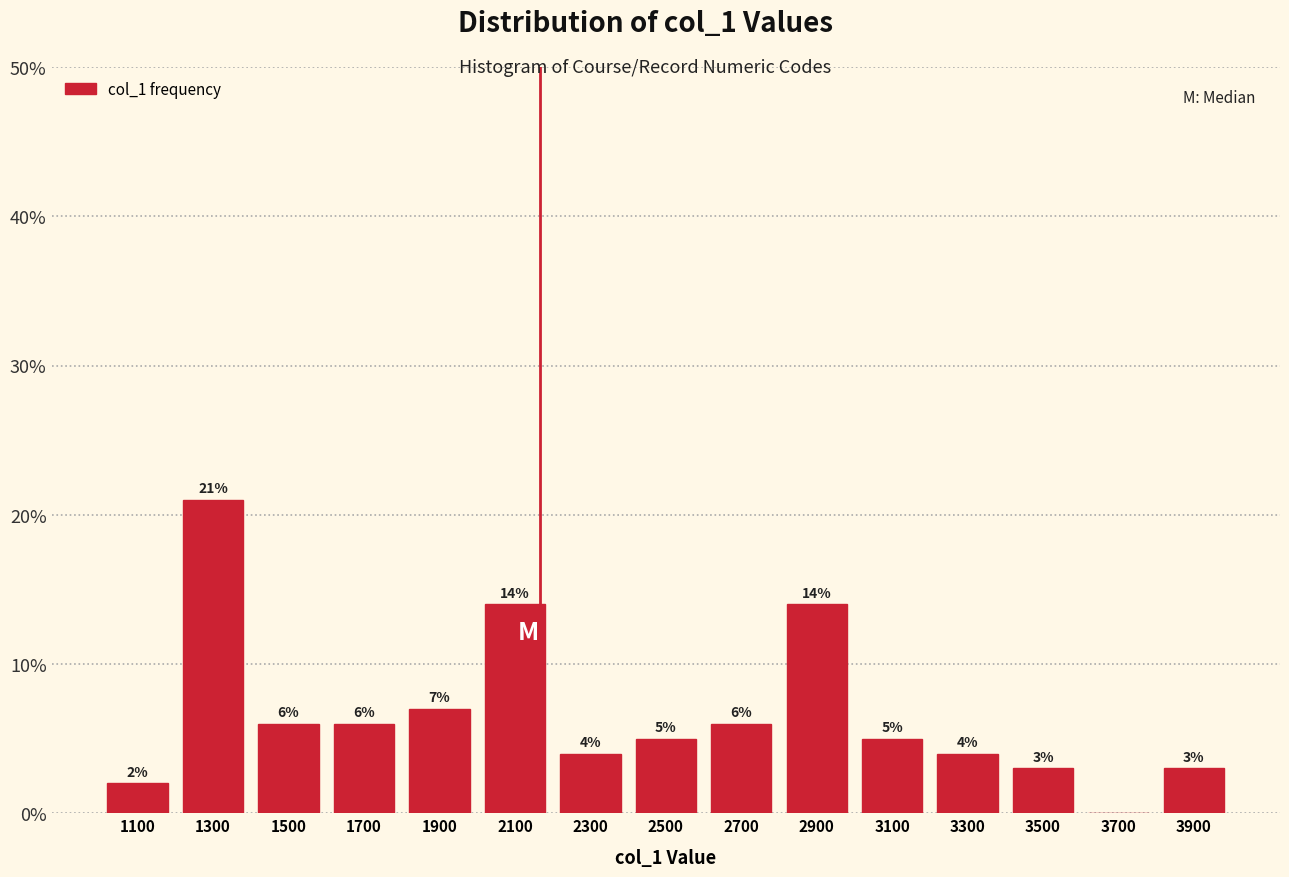

Over which range of the x-axis is the bar tallest?

1200 to 1400